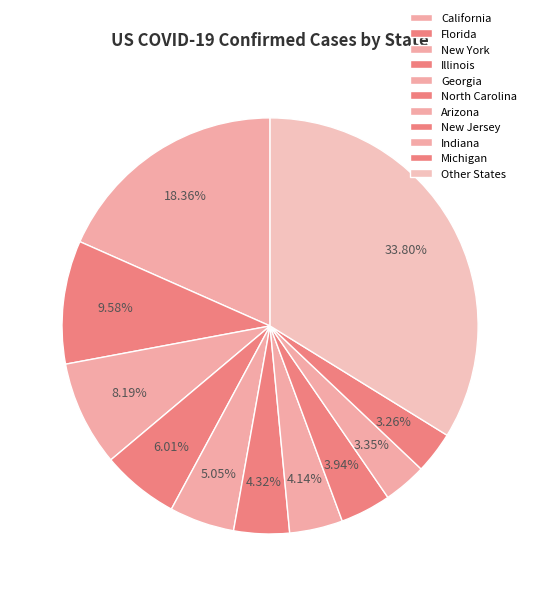

How many segments does this pie chart have?

11